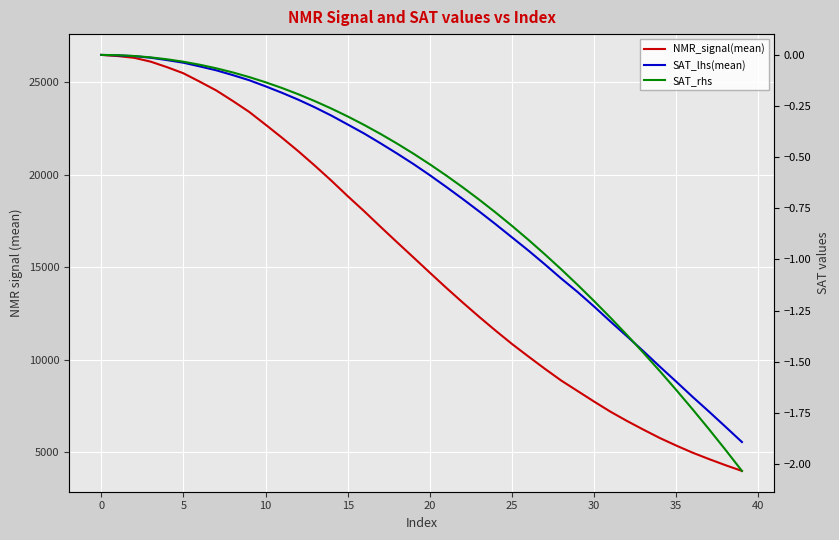

How many data points does each series have?

40